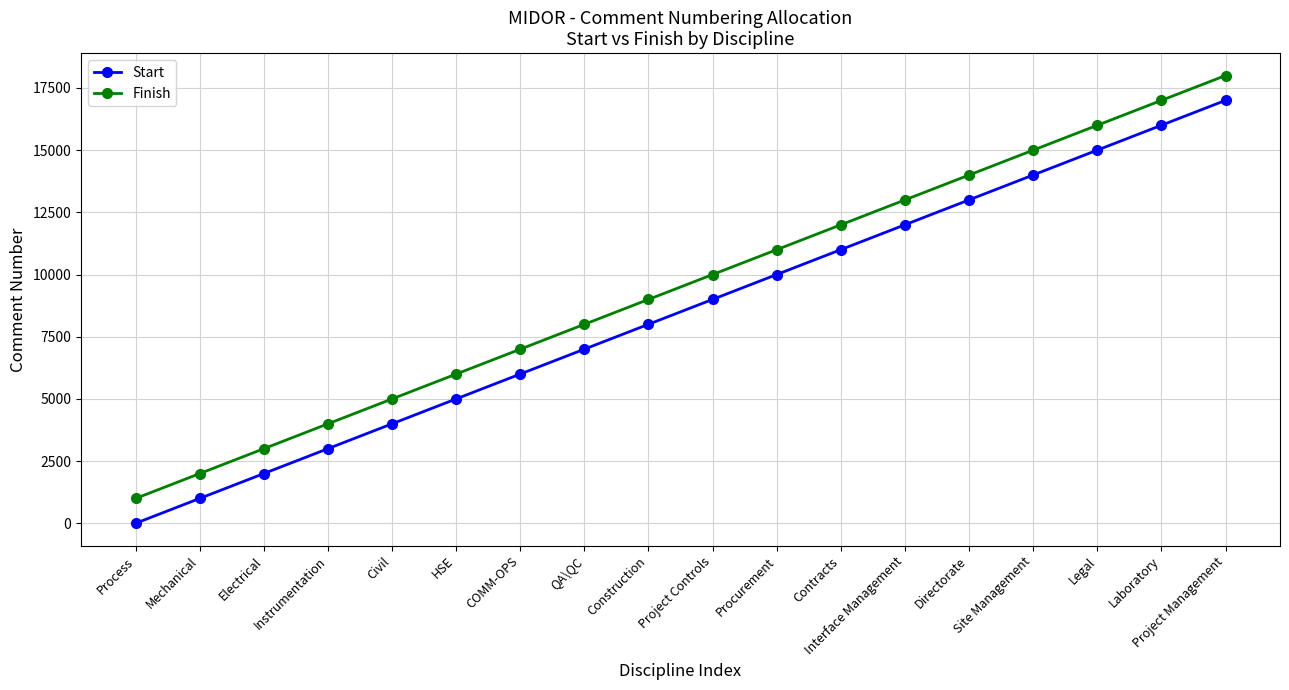

How many categories are shown in the chart?

18